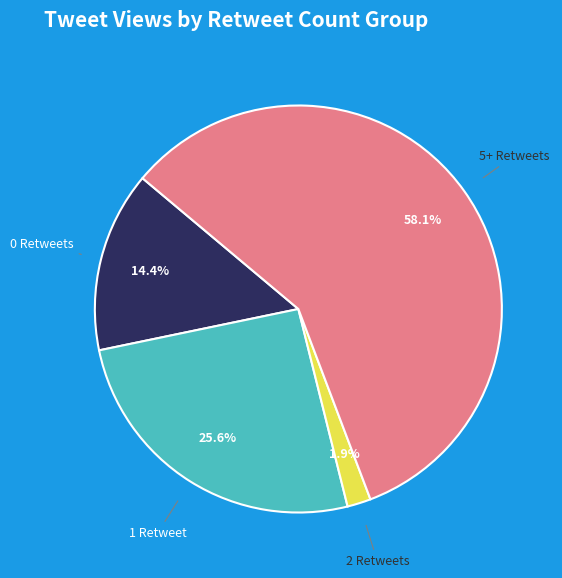

Is there a majority slice in this chart?

Yes